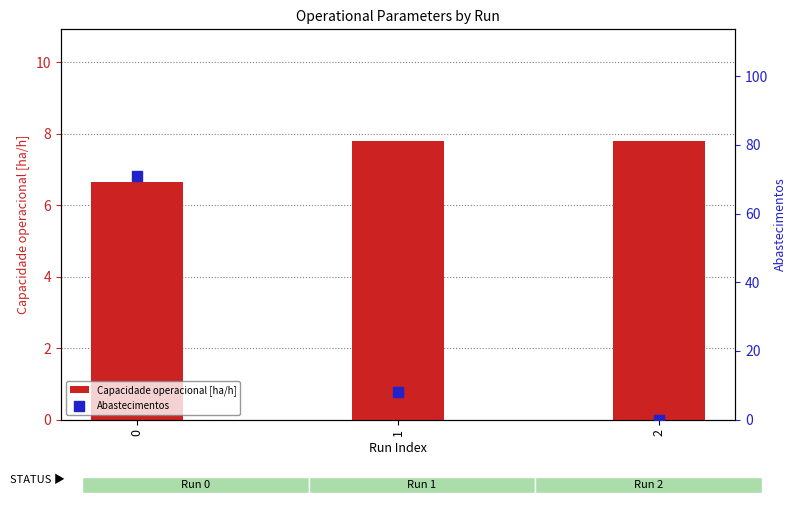

Which series has the widest spread of Y values?

Abastecimentos